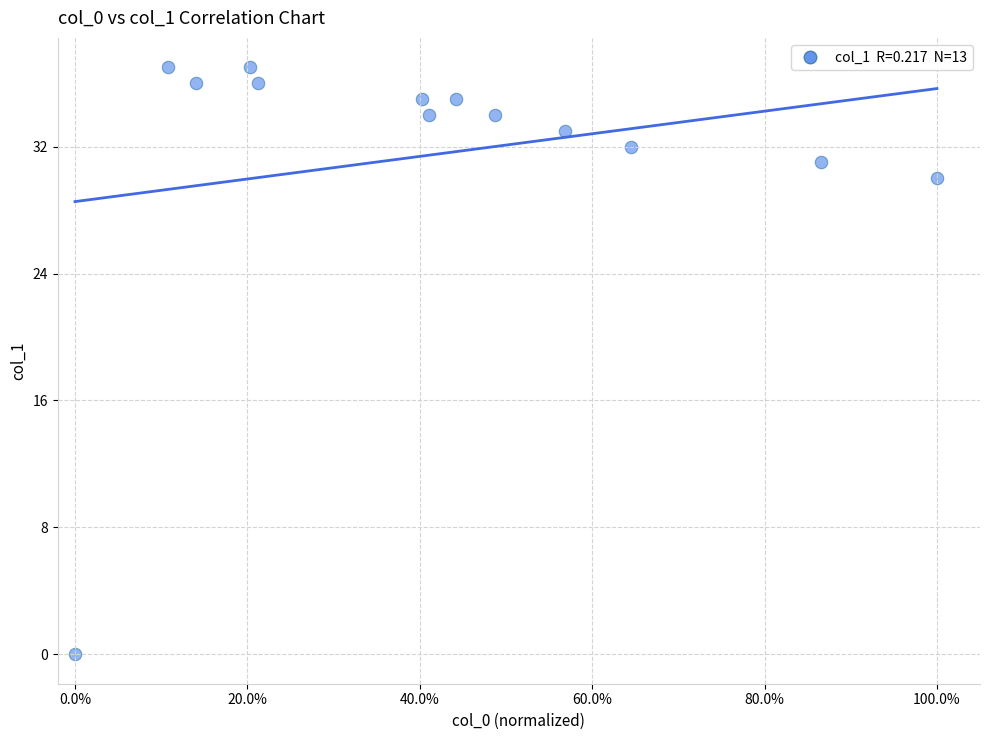

What Y value in the scatter plot is closest to 18?

30